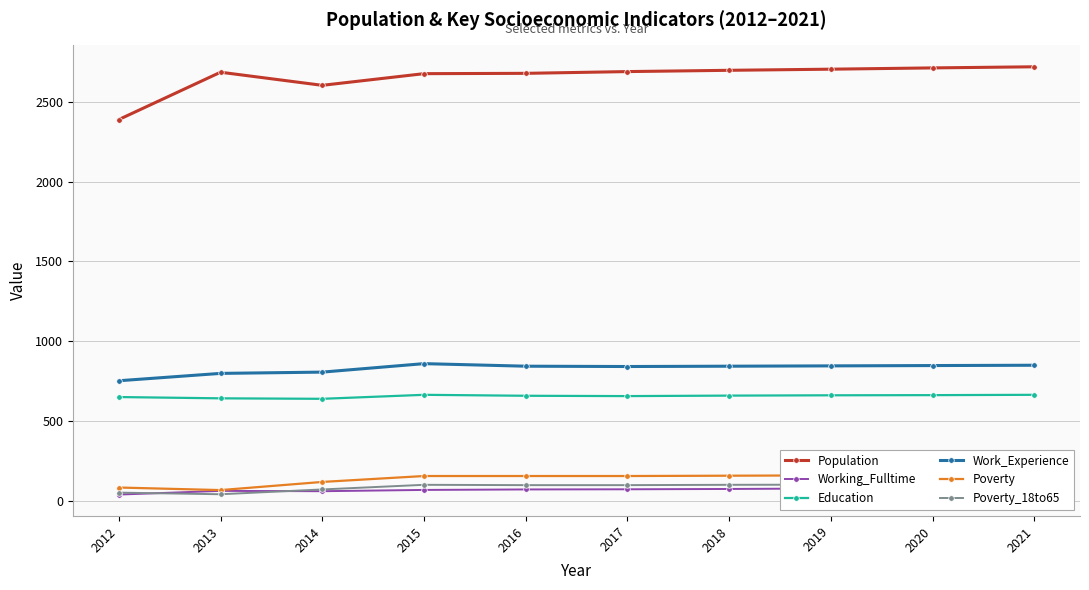

What is the value of the Work_Experience point at the 7th from the left?

845